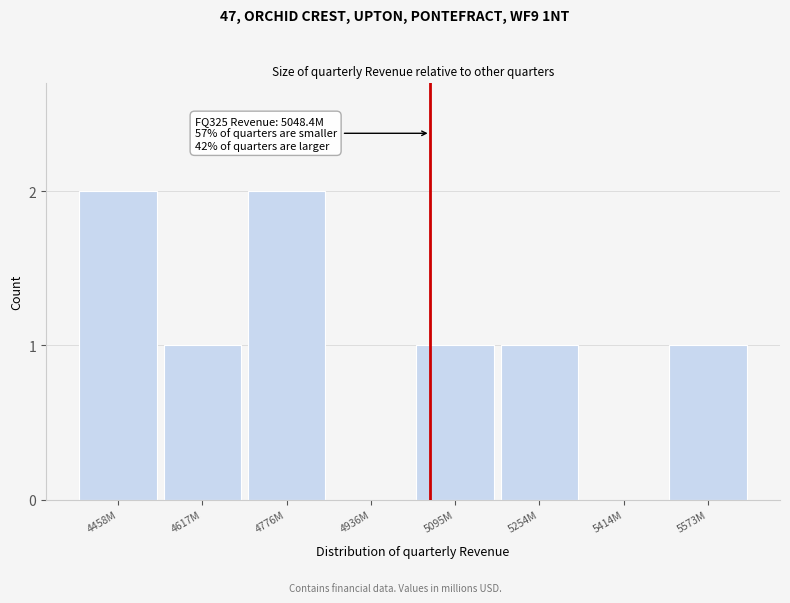

Reading left to right, transcribe all the data shown in this chart.

4458M=2	4617M=1	4776M=2	4936M=0	5095M=1	5254M=1	5414M=0	5573M=1